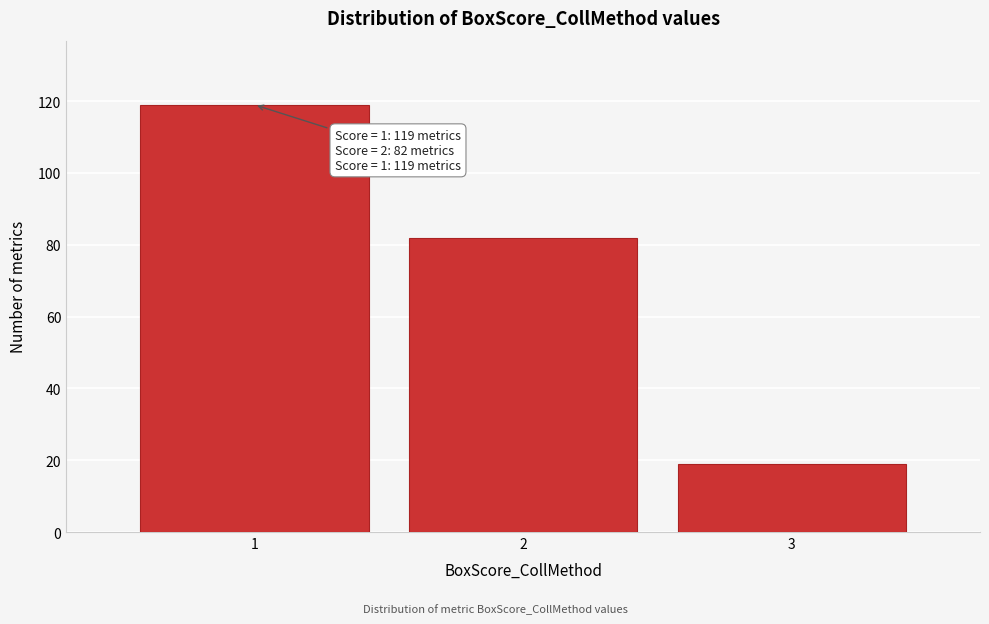

Reading right to left, transcribe all the data shown in this chart.

3=19	2=82	1=119